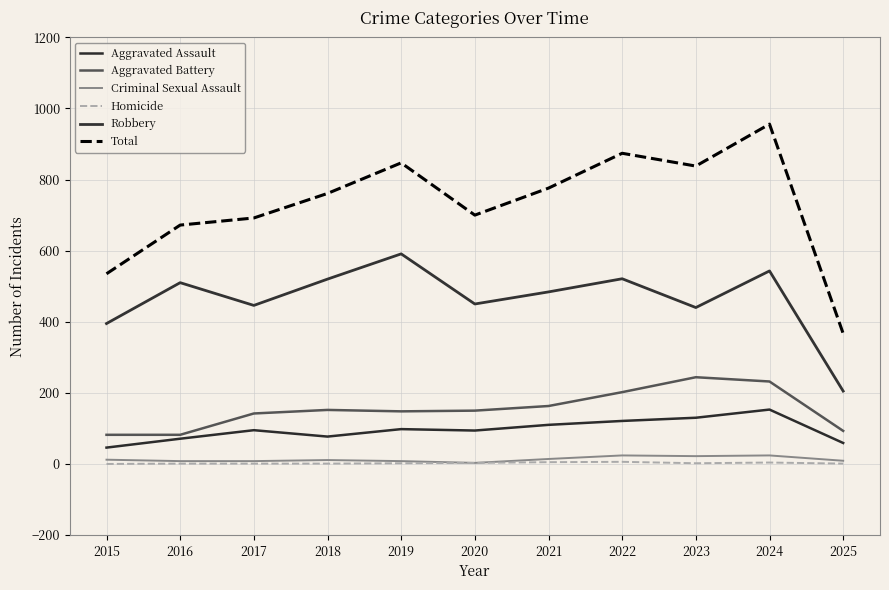

The Total series shows 761 at 2018. True or false?

True